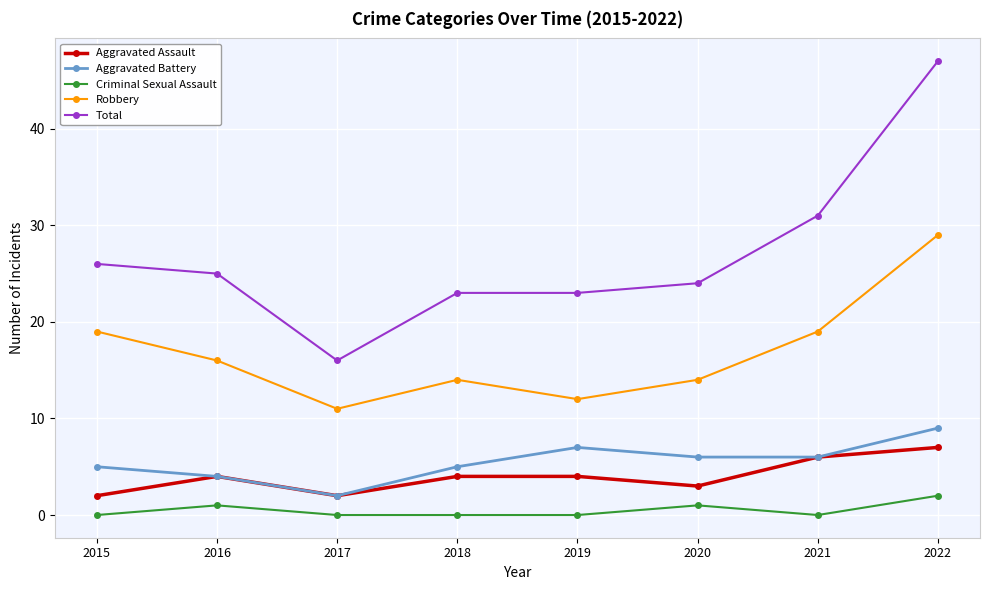

Does the chart have visible grid lines?

Yes